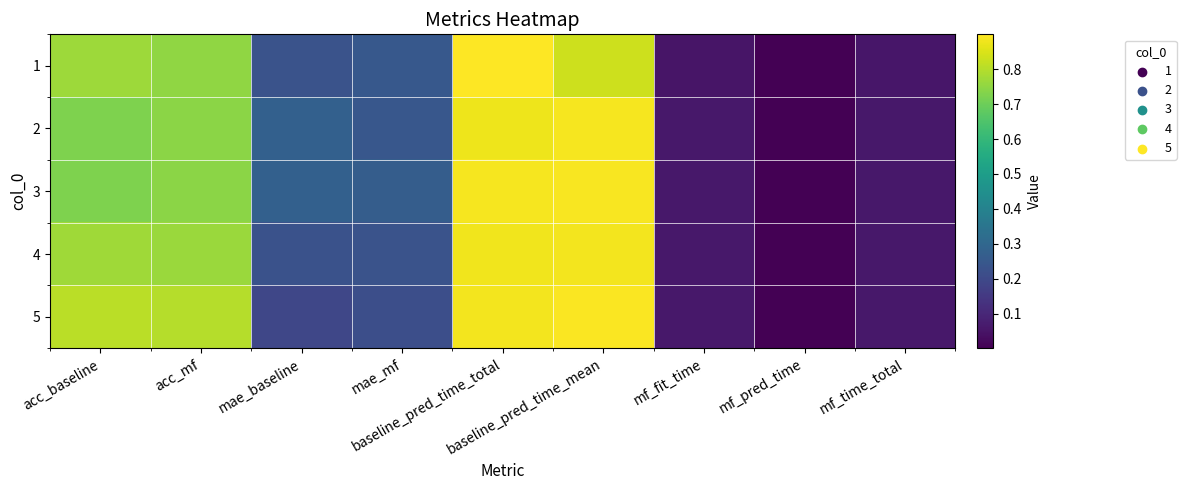

At how many categories does at least one series exceed 0?

9